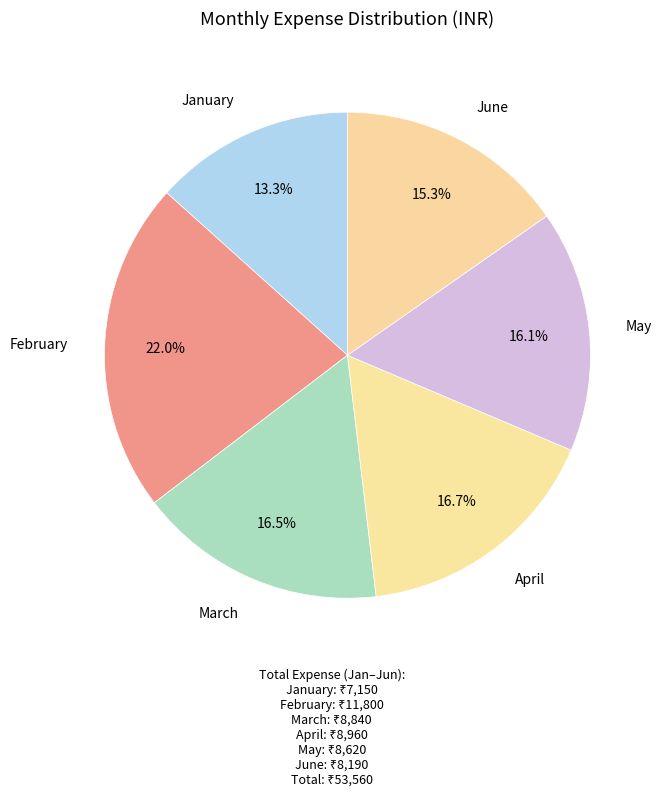

Count the number of slices in the pie.

6